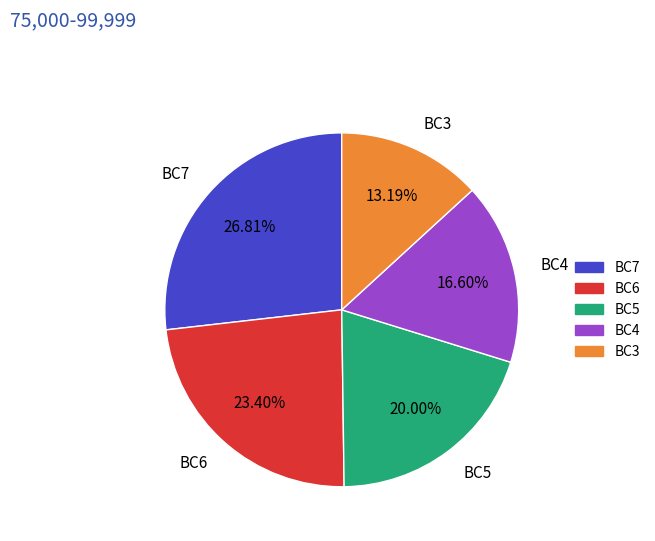

True or false: BC7 accounts for 14% of the total.

False